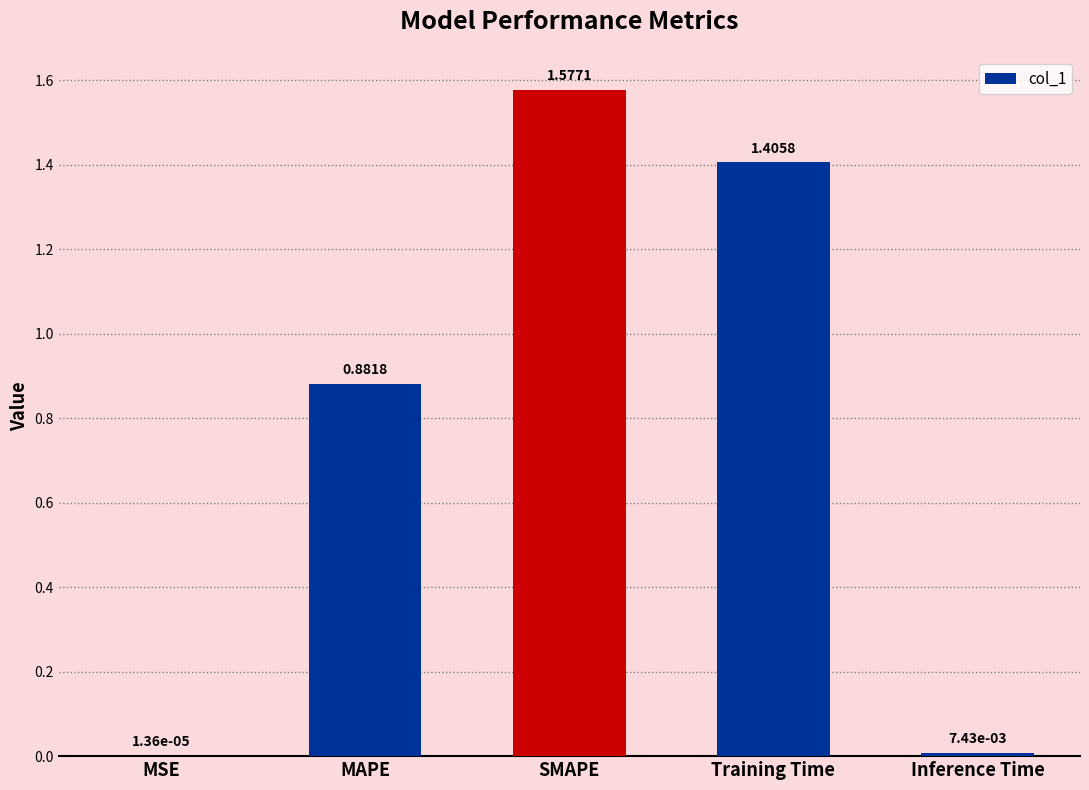

Which category has the highest value across all series?

SMAPE